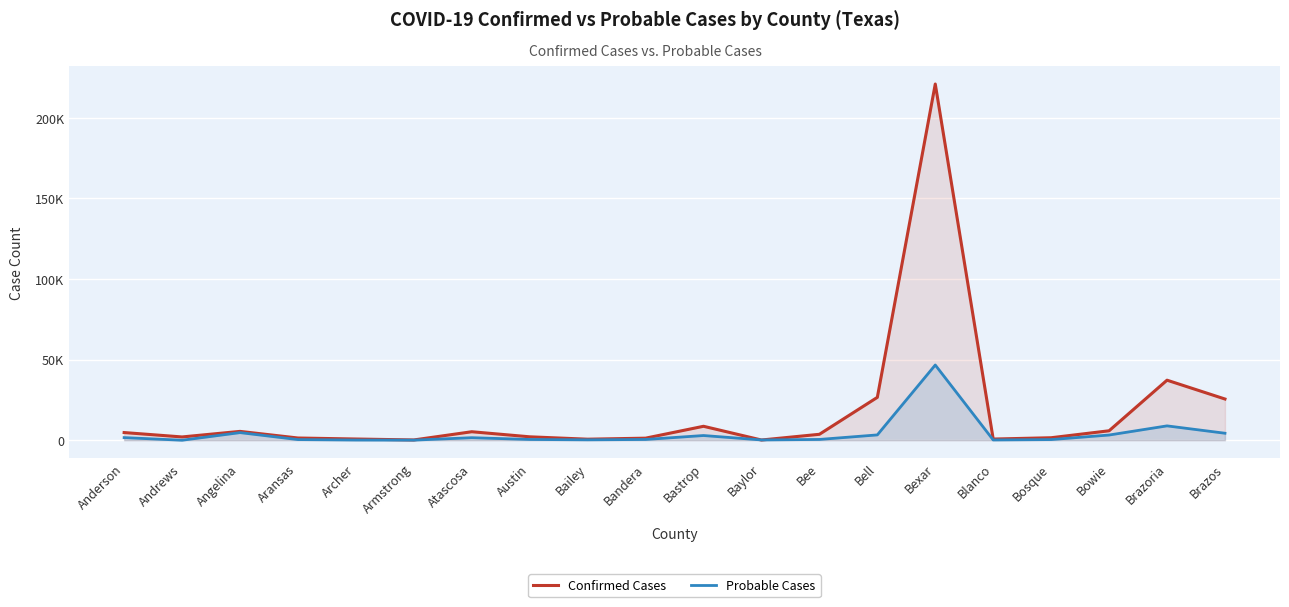

At which category does Confirmed Cases reach its first local peak?

Angelina